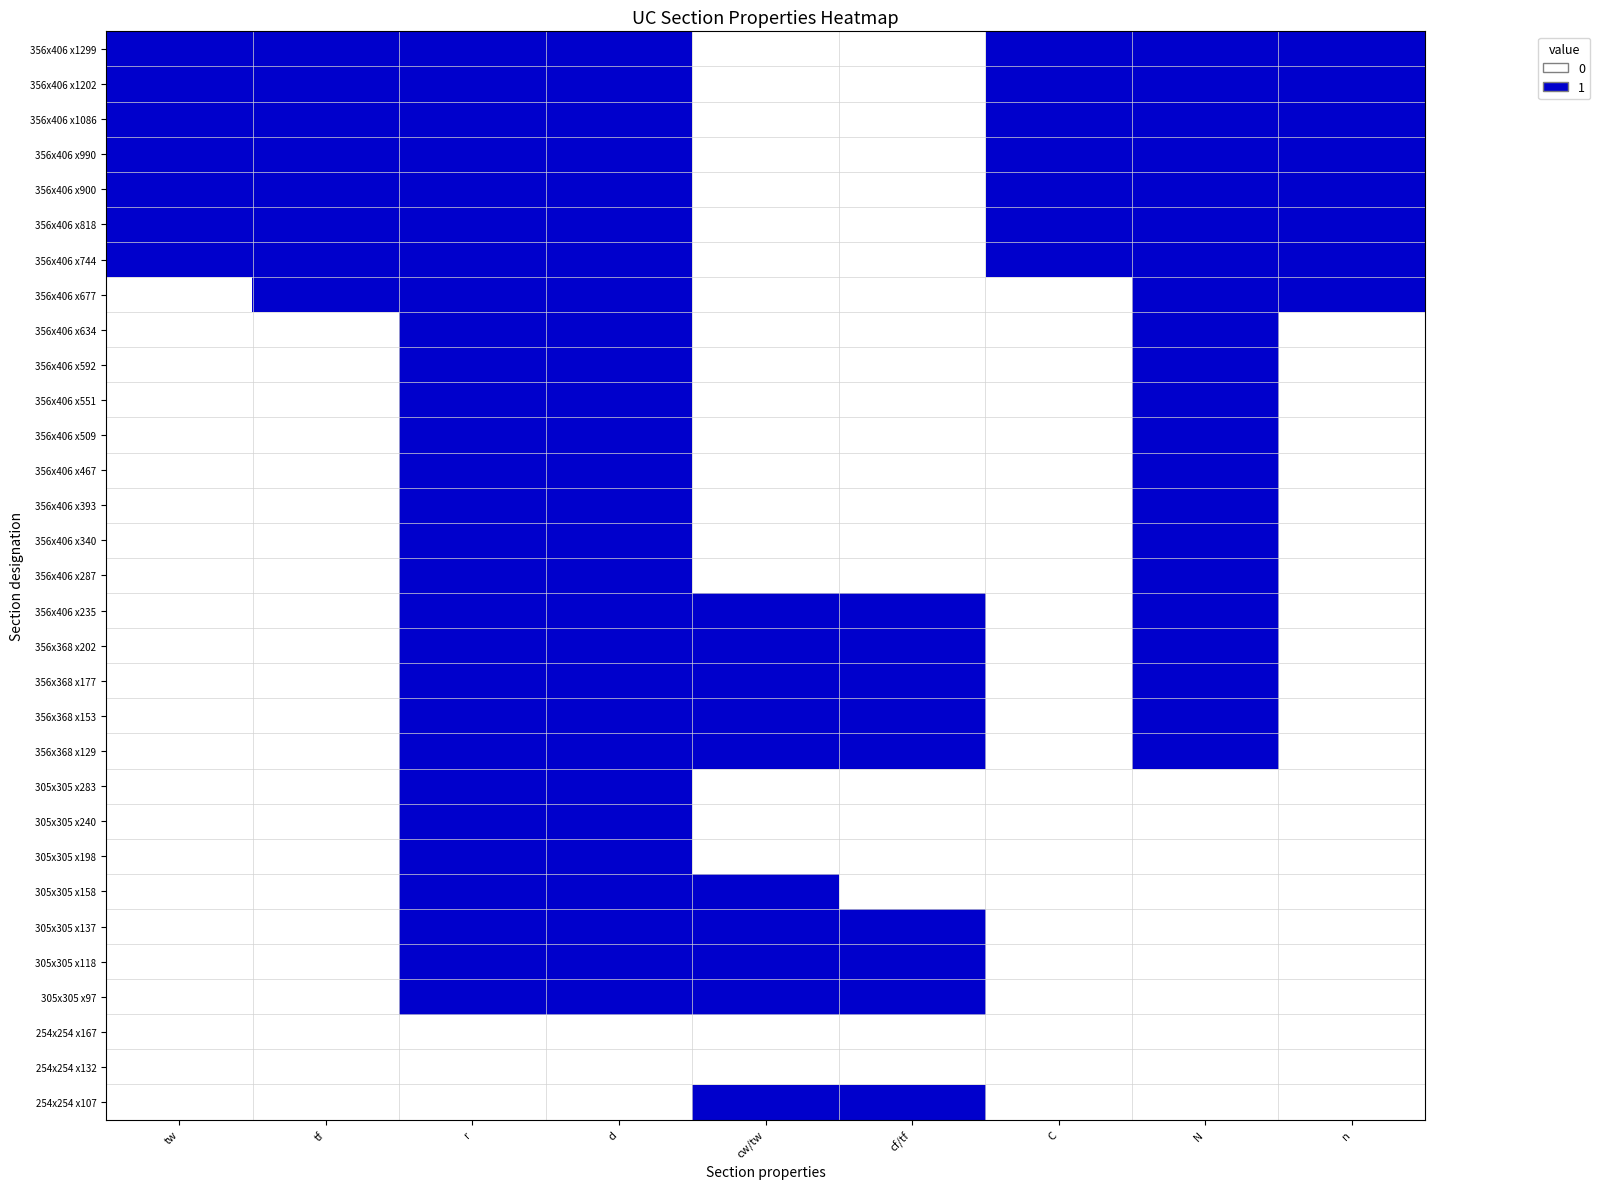

What is the spread (max minus min) of values at d?

1